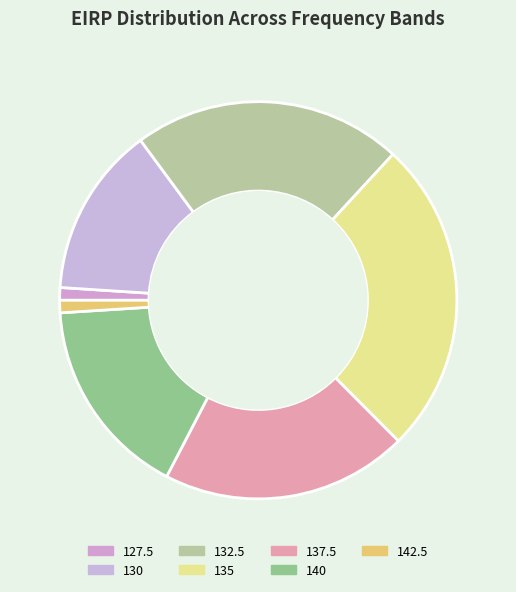

How many slices are in this pie chart?

7